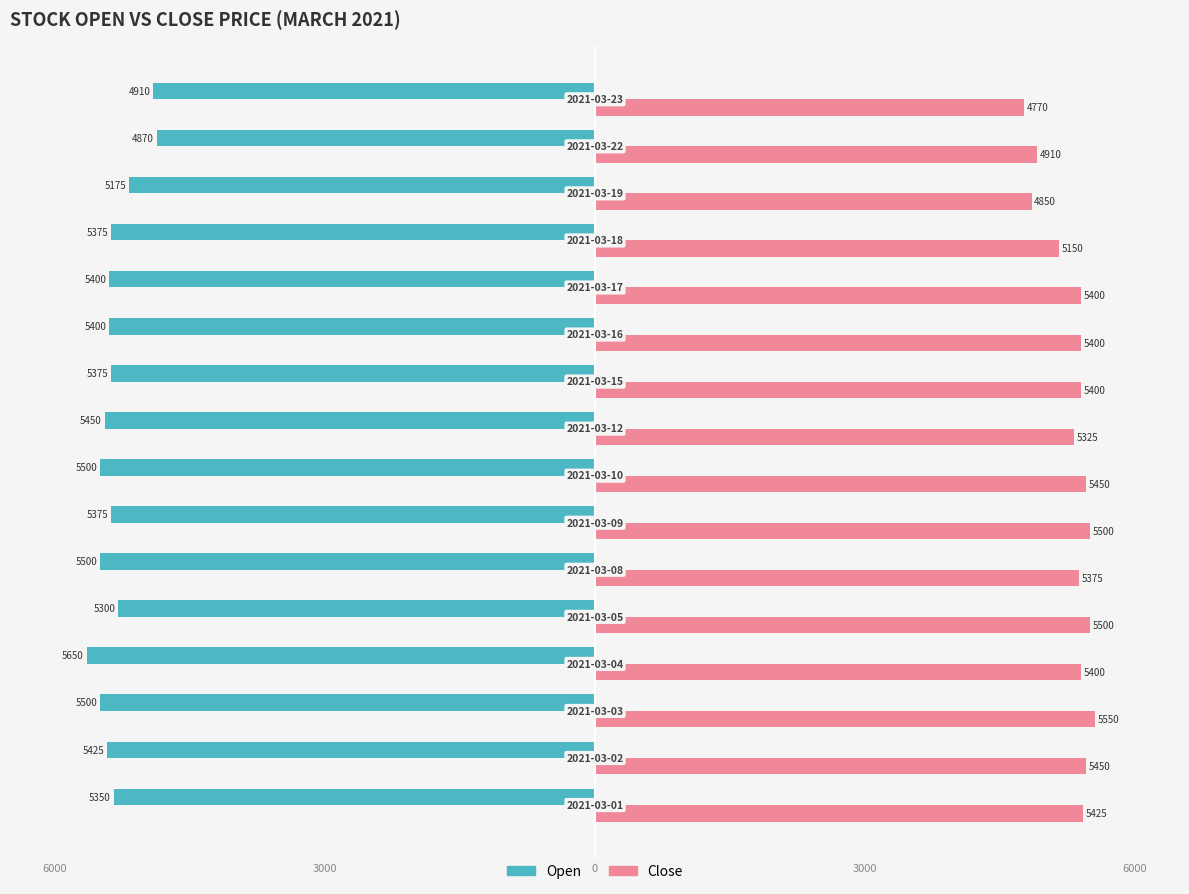

What is the minimum value shown in the chart?

-5650